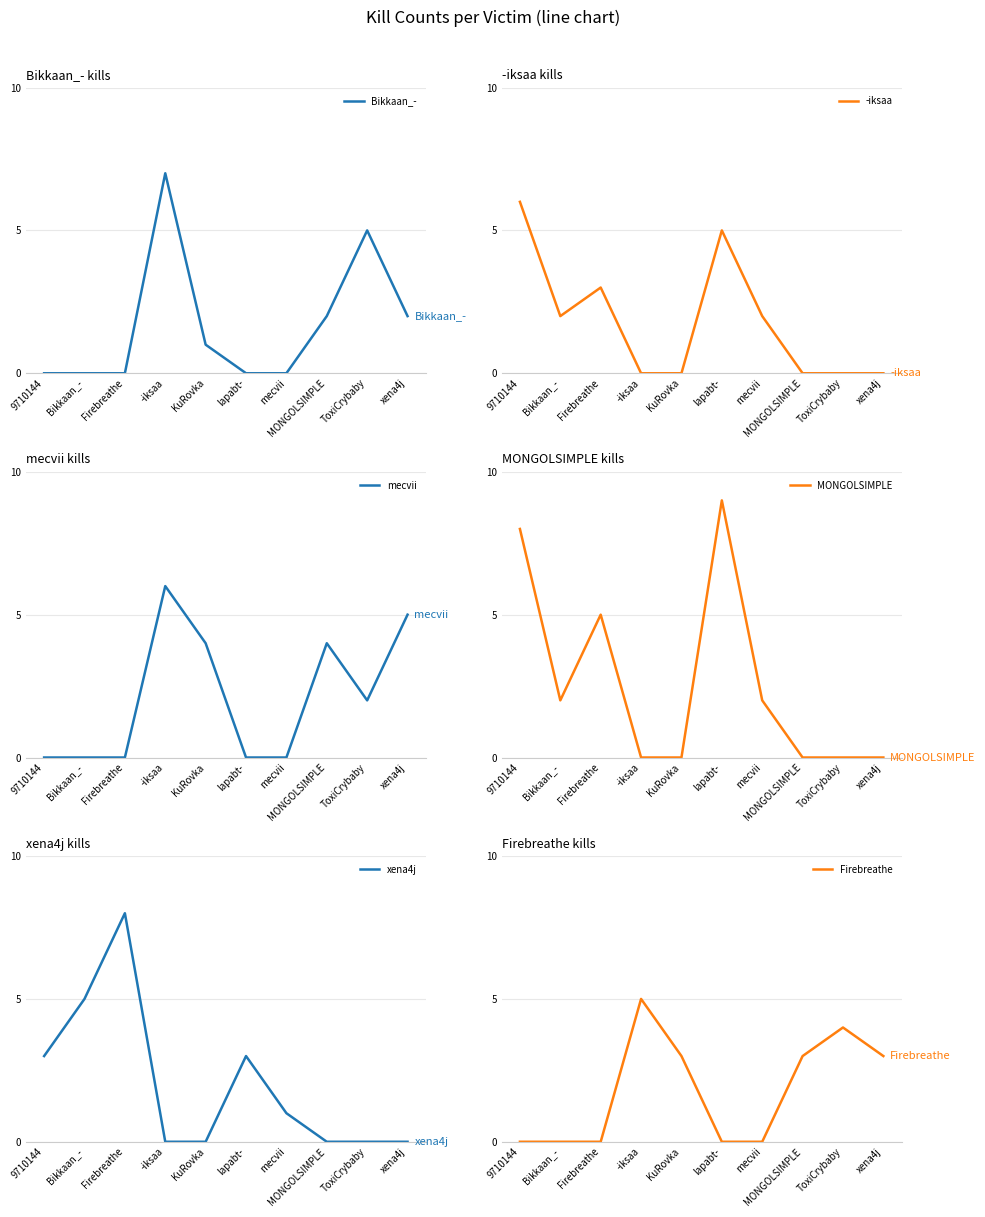

How many data points in Firebreathe are above 3?

2